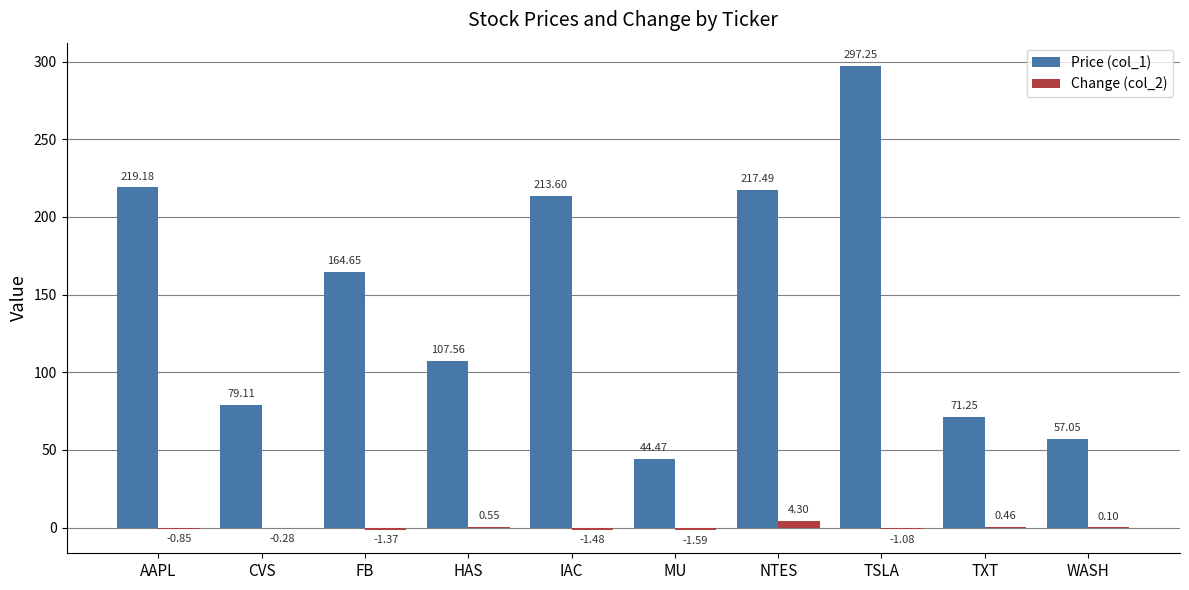

Does the chart contain stacked bars?

No